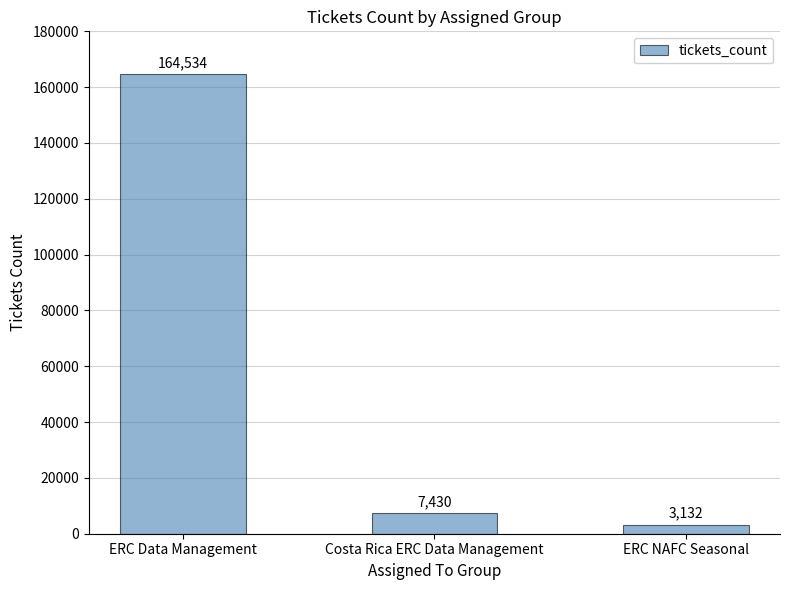

Where is the data nearest to the value 83833?

Costa Rica ERC Data Management